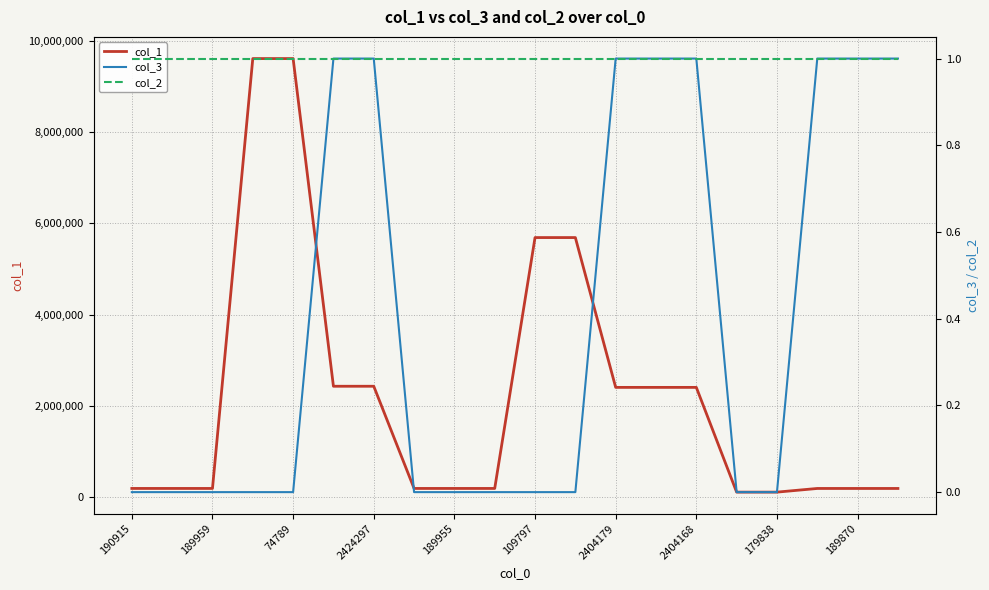

What is the label of the 1st point from the left?

190915